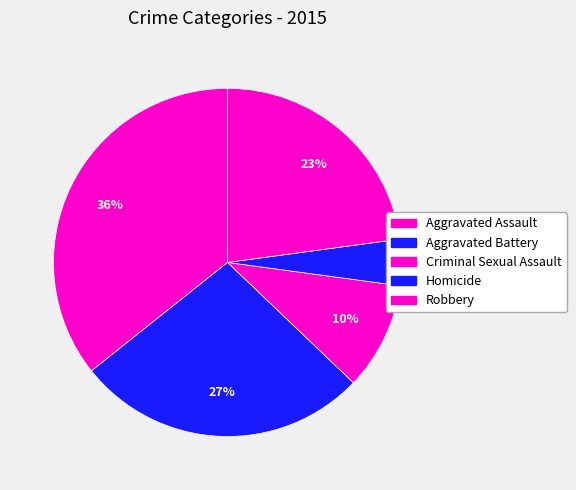

Count the number of slices in the pie.

5